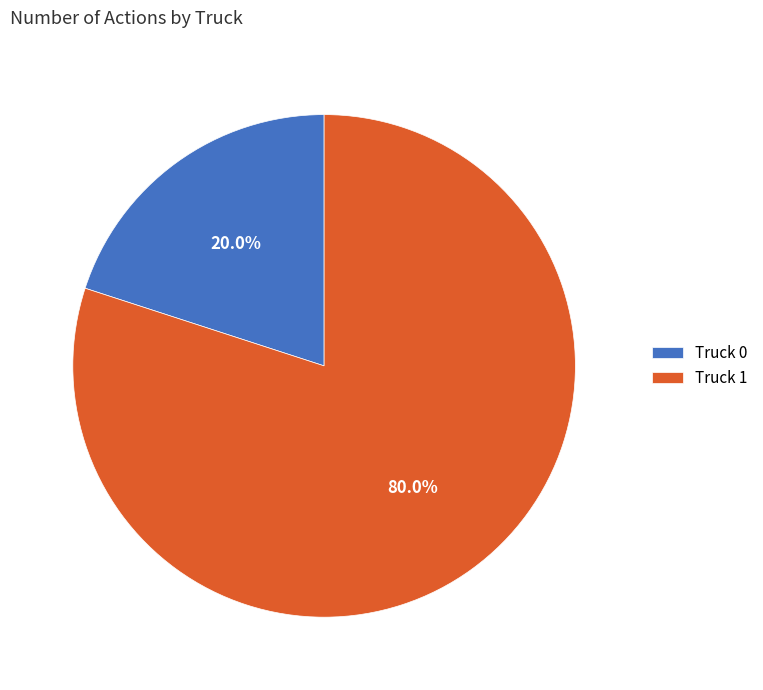

What percentage do Truck 0 and Truck 1 together represent?

100.0%